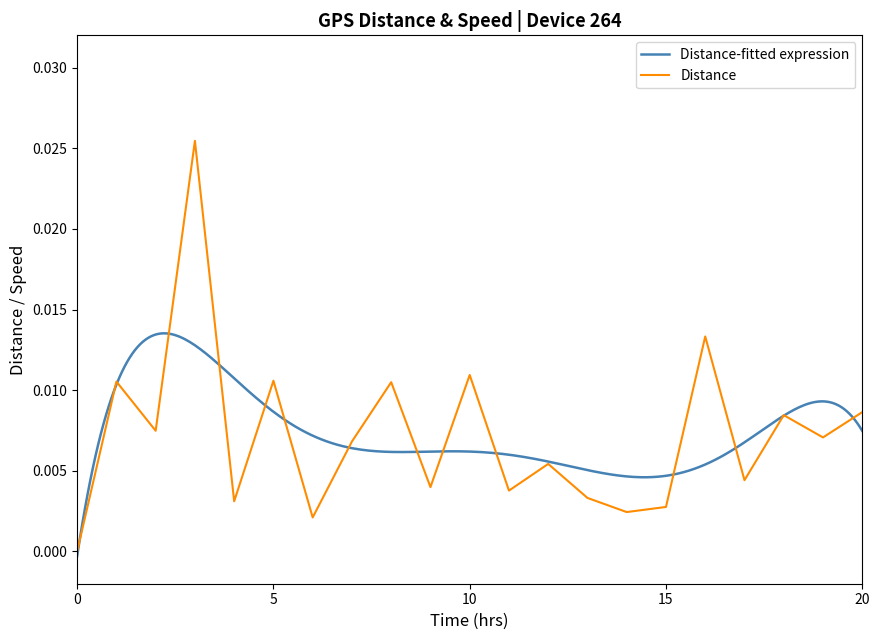

Is it true that the value at 20 is 0.0?

False